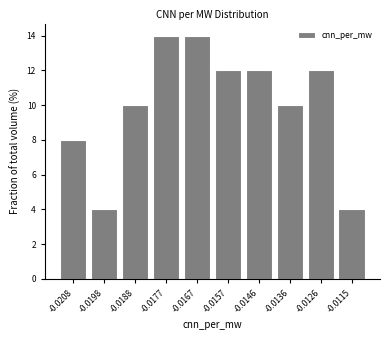

Reading right to left, what are all the values shown in this chart?

-0.0115=4.0	-0.0126=12.0	-0.0136=10.0	-0.0146=12.0	-0.0157=12.0	-0.0167=14.0	-0.0177=14.0	-0.0188=10.0	-0.0198=4.0	-0.0208=8.0